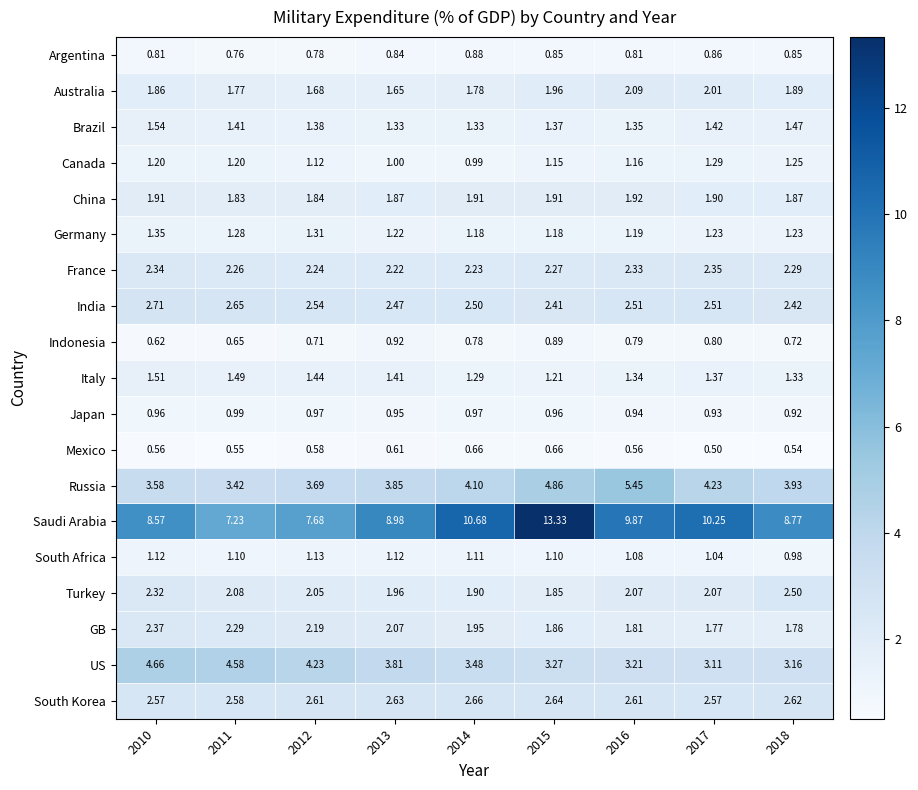

What is the greatest value displayed?

13.3